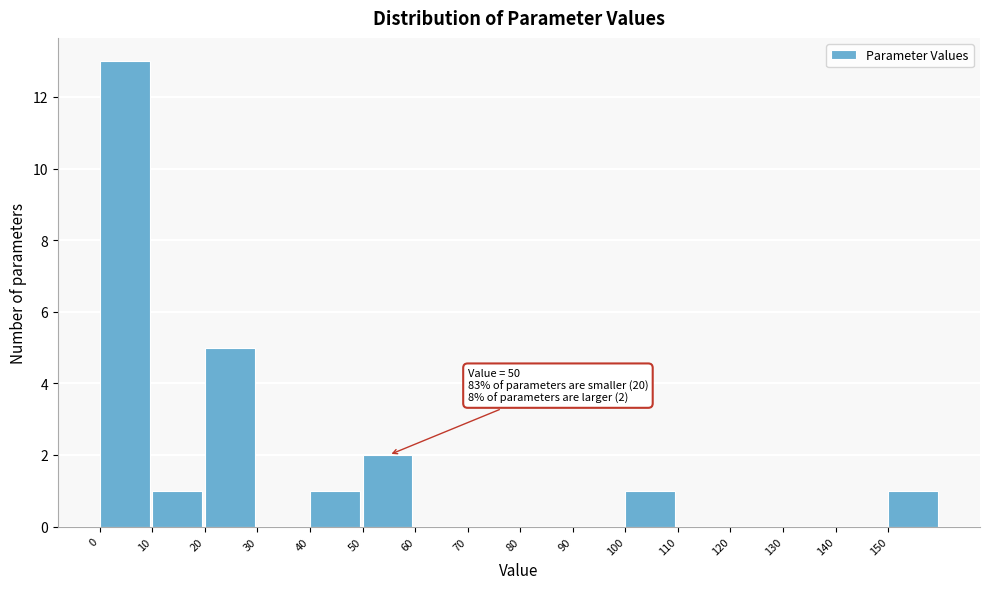

Which range on the x-axis has the tallest bar?

0 to 10